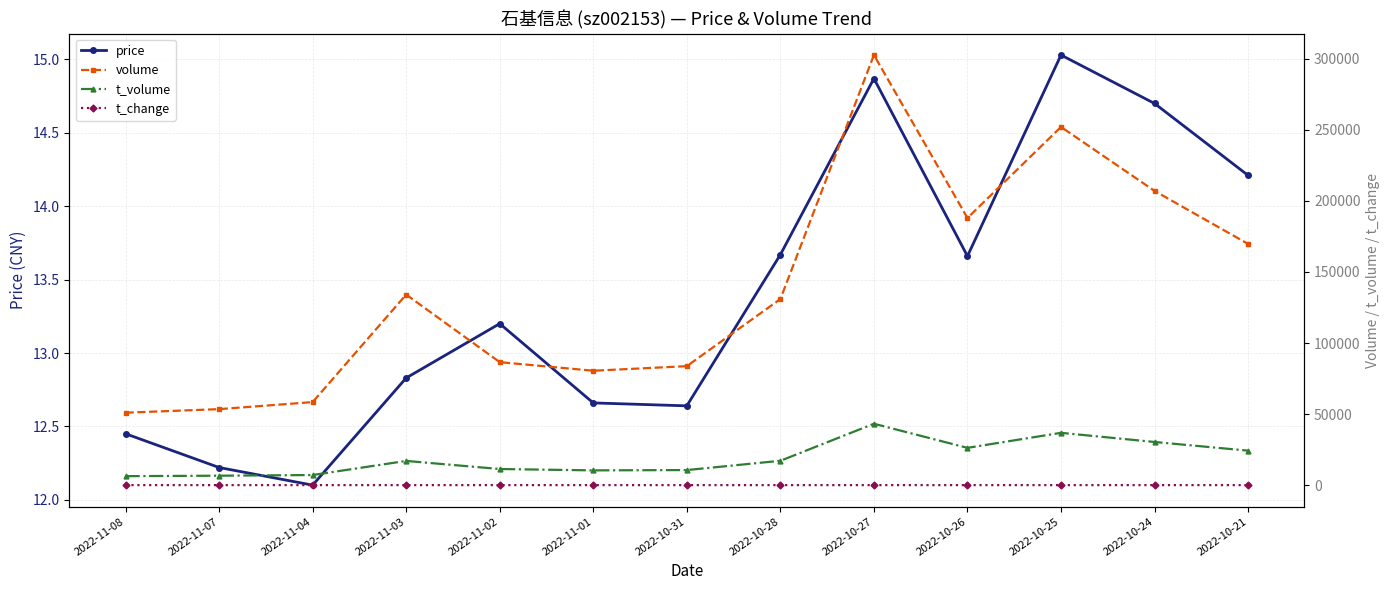

What is the total value across all series at 2022-10-26?

214245.2